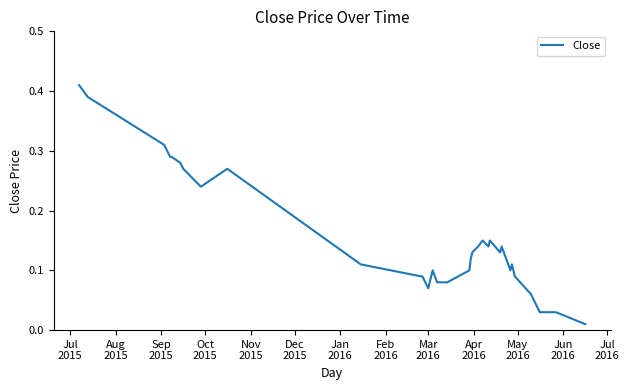

Does the chart display data point markers on the line(s)?

No